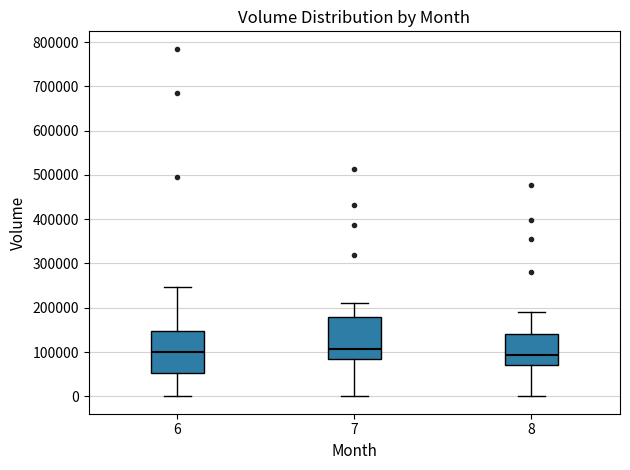

Reading left to right, read every box against the y-axis: the position of its median line, the range the box covers, and the ends of its whiskers. The values are not printed on the chart, so give them approximately, as read against the axis.

6: median 100000, box 50000 to 150000, whiskers 0 to 250000
7: median 110000, box 90000 to 180000, whiskers 0 to 210000
8: median 90000, box 70000 to 140000, whiskers 0 to 190000